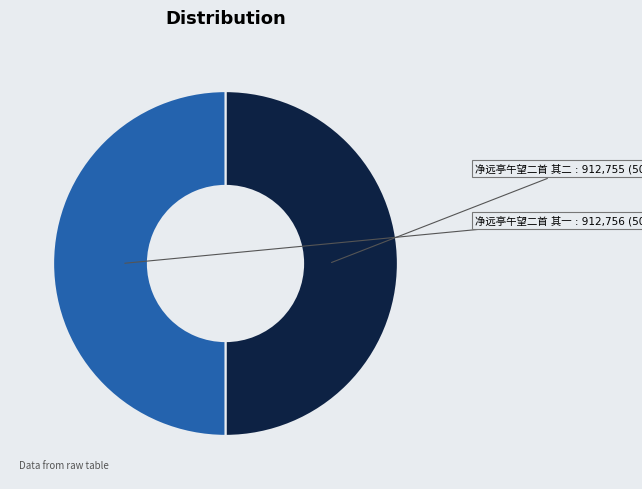

To the nearest percent, what is the combined percentage of 净远亭午望二首 其二 and 净远亭午望二首 其一?

100%